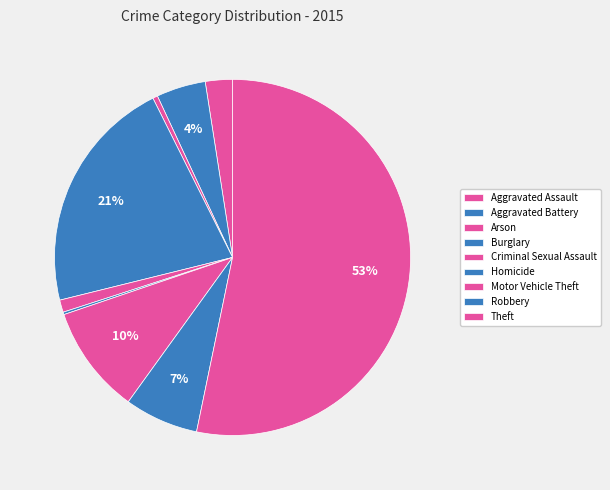

What percentage is the Motor Vehicle Theft slice, to the nearest percent?

10%